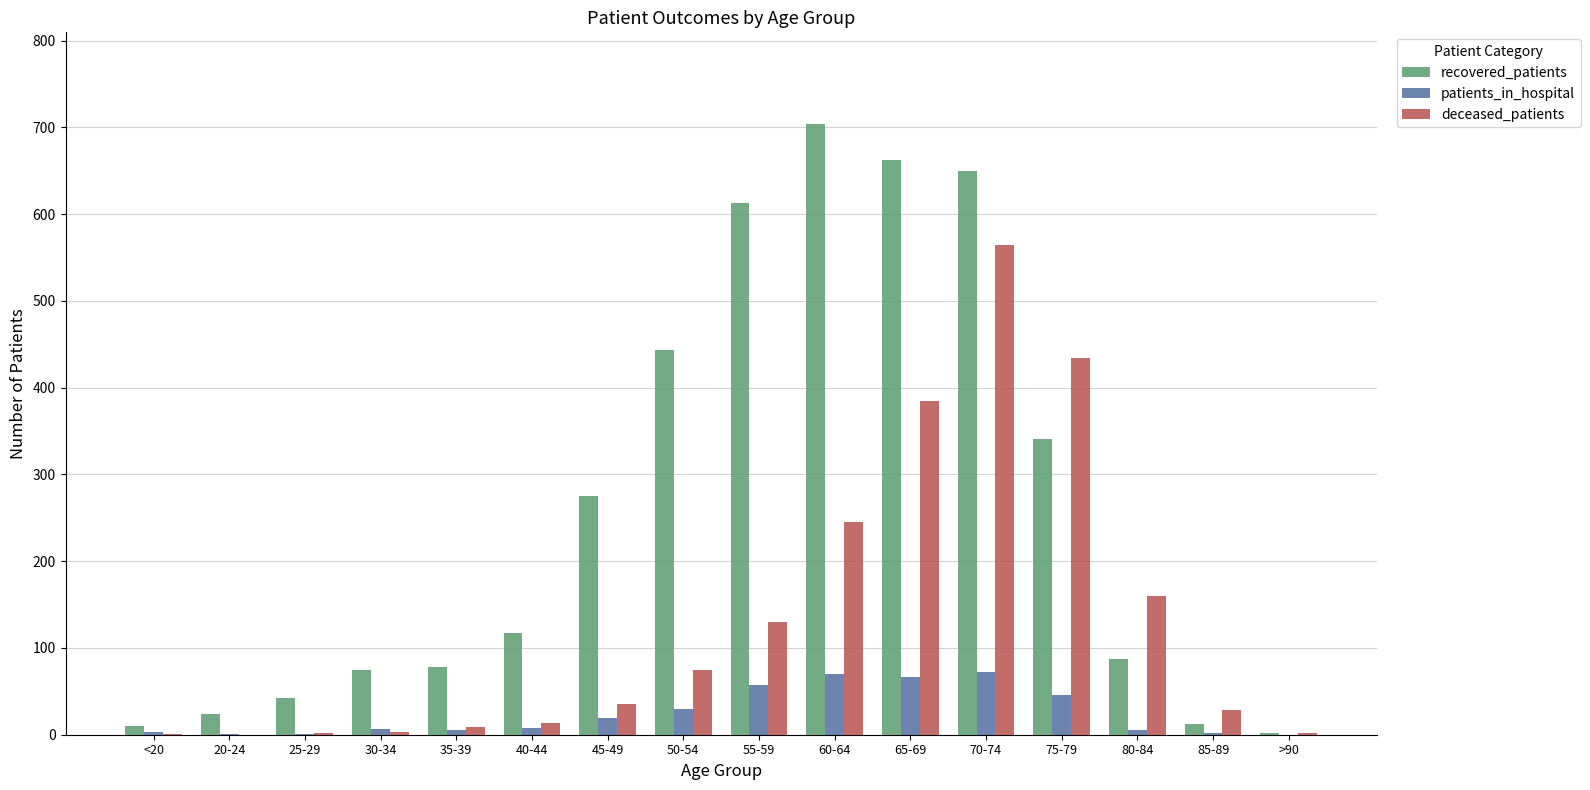

What is the greatest value displayed?

704